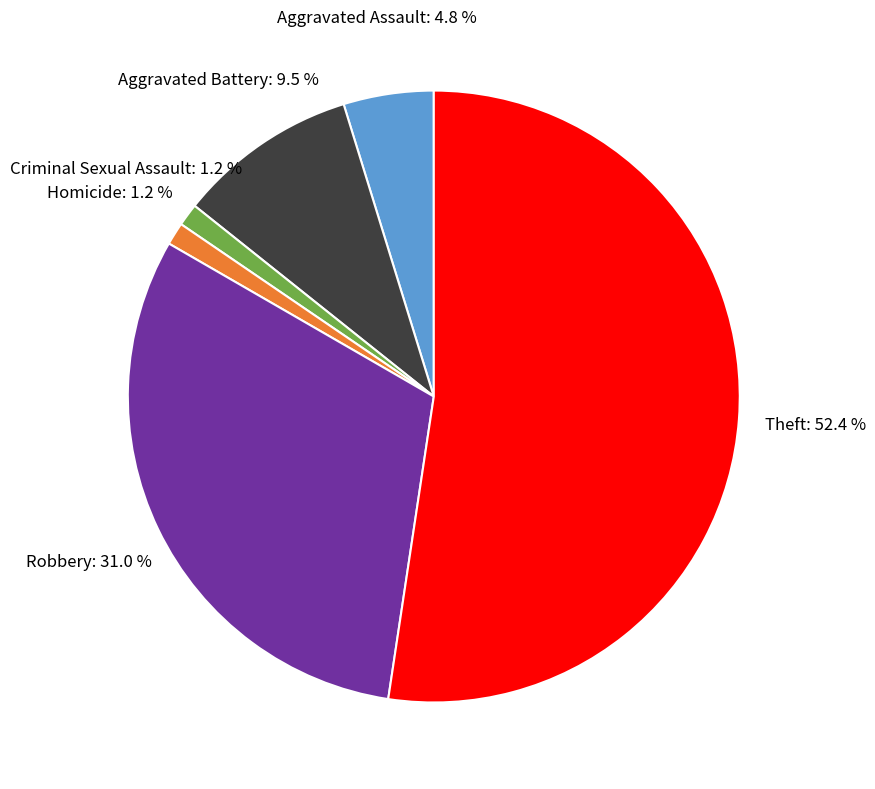

True or false: Aggravated Assault accounts for 10% of the total.

False